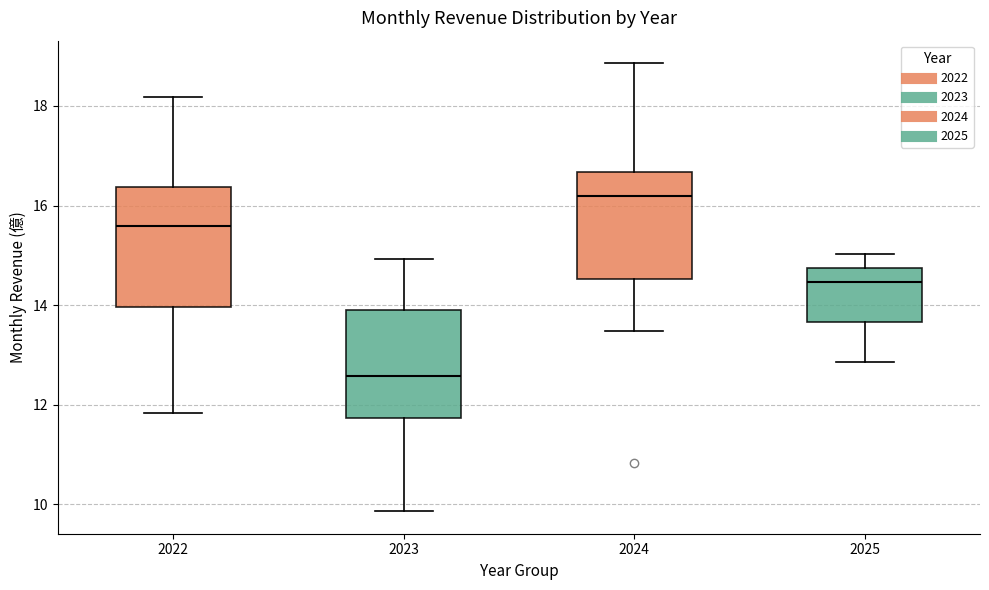

Where is the lower edge of the box at x = 2022 on the y-axis? The values are not printed on the chart, so give them approximately, as read against the axis.

14.0